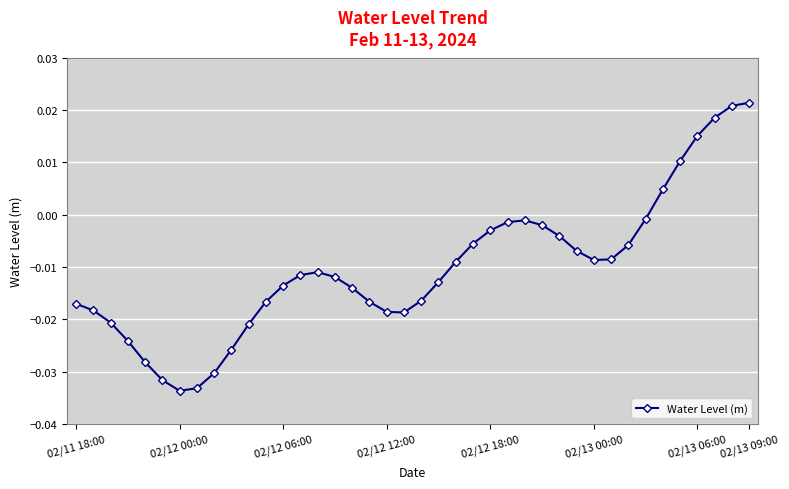

What is the sum of all values?

-0.4